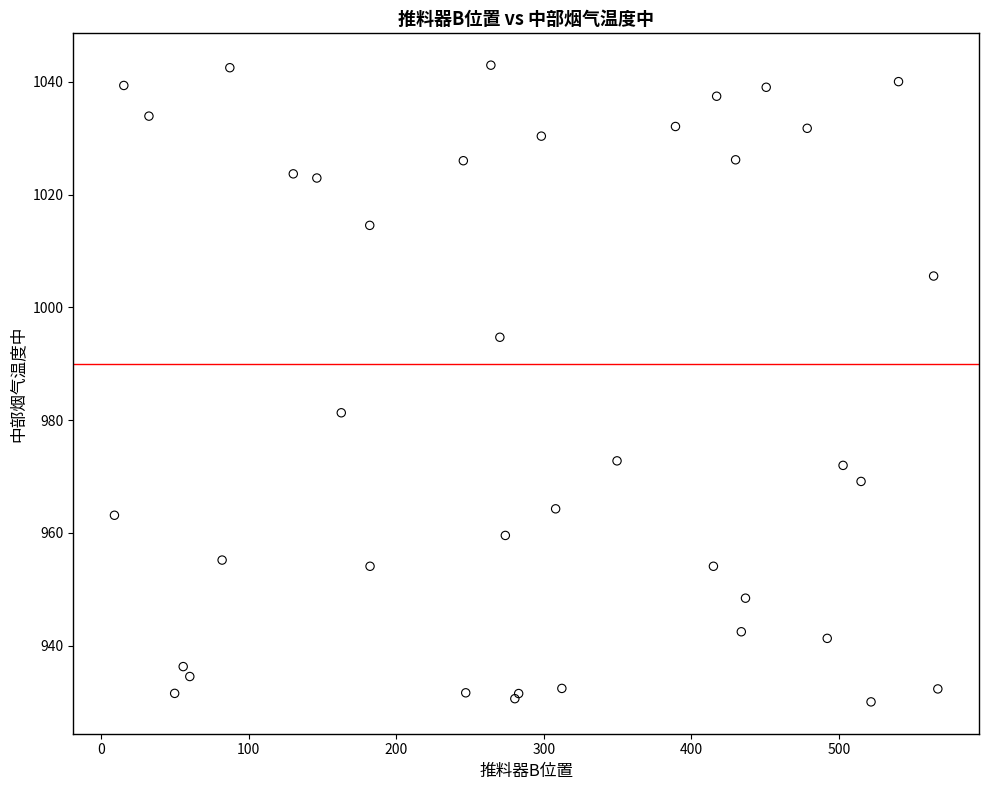

What Y value in the scatter plot is closest to 986?

981.3